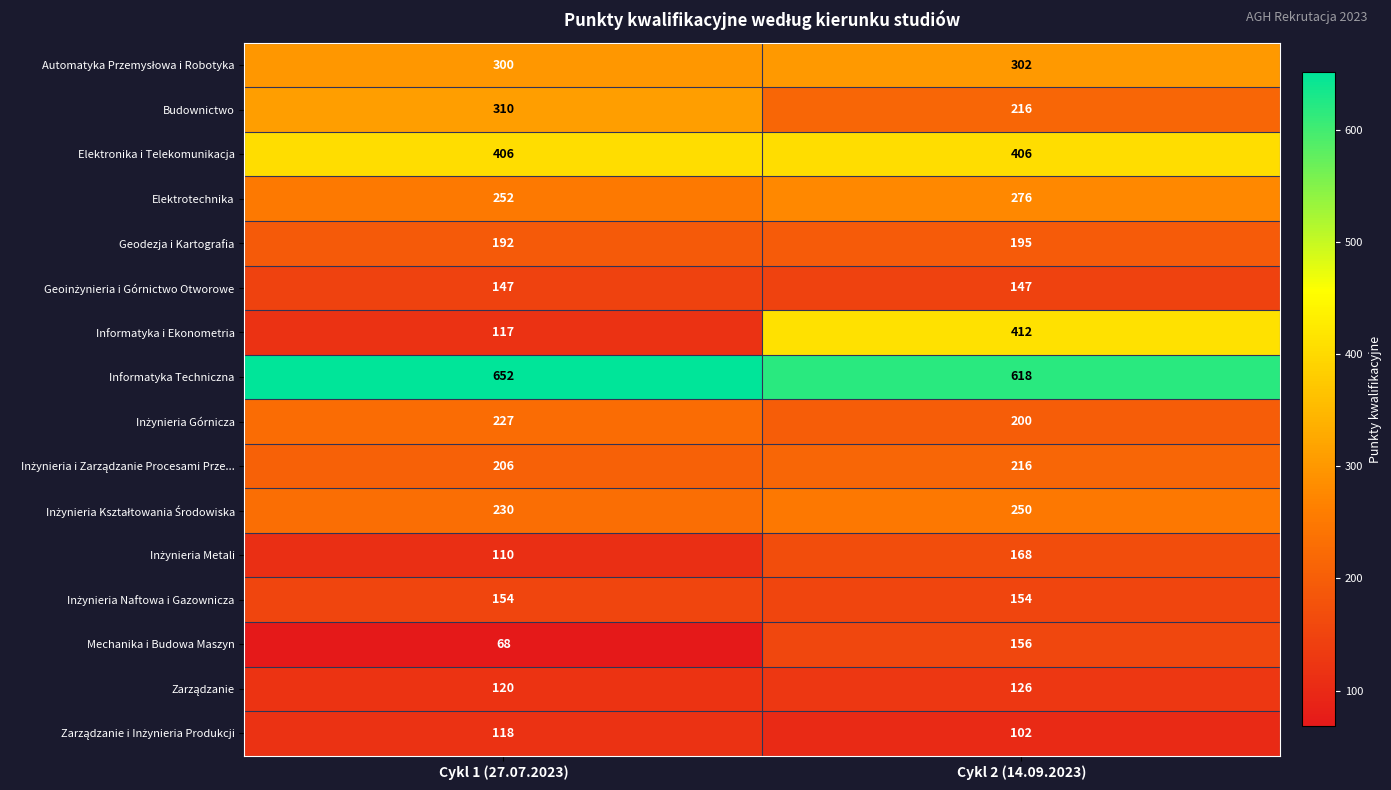

Count the number of categories in the chart.

2